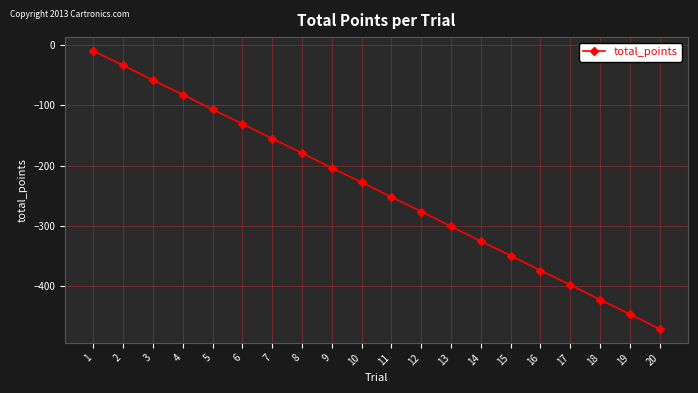

What is the value of the 9th point from the left?

-203.7